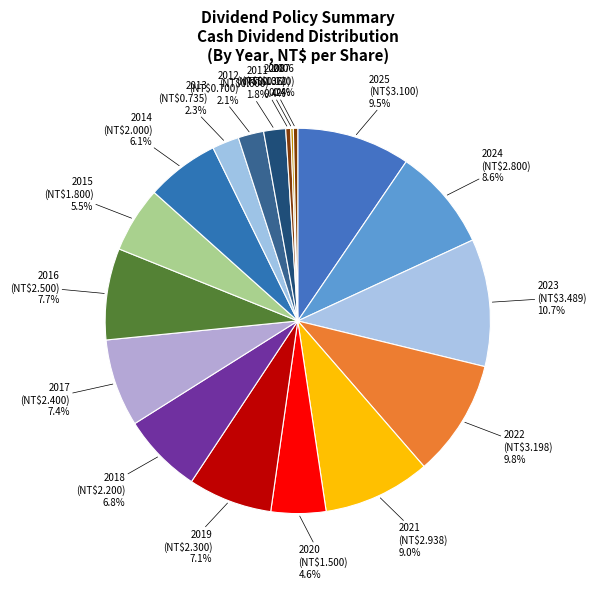

To the nearest percent, what is the average slice percentage?

6%